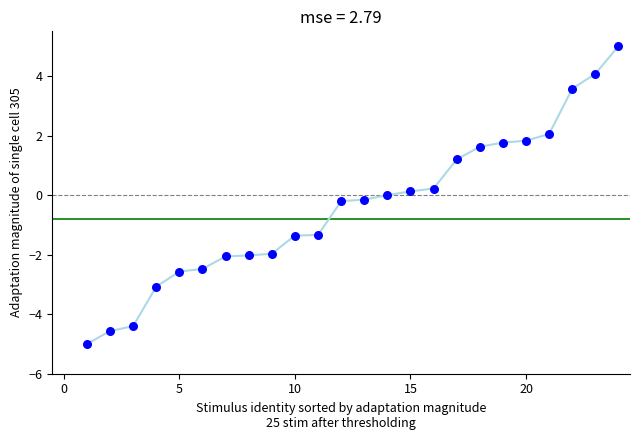

What is the range of Y values (max minus min)?

10.0